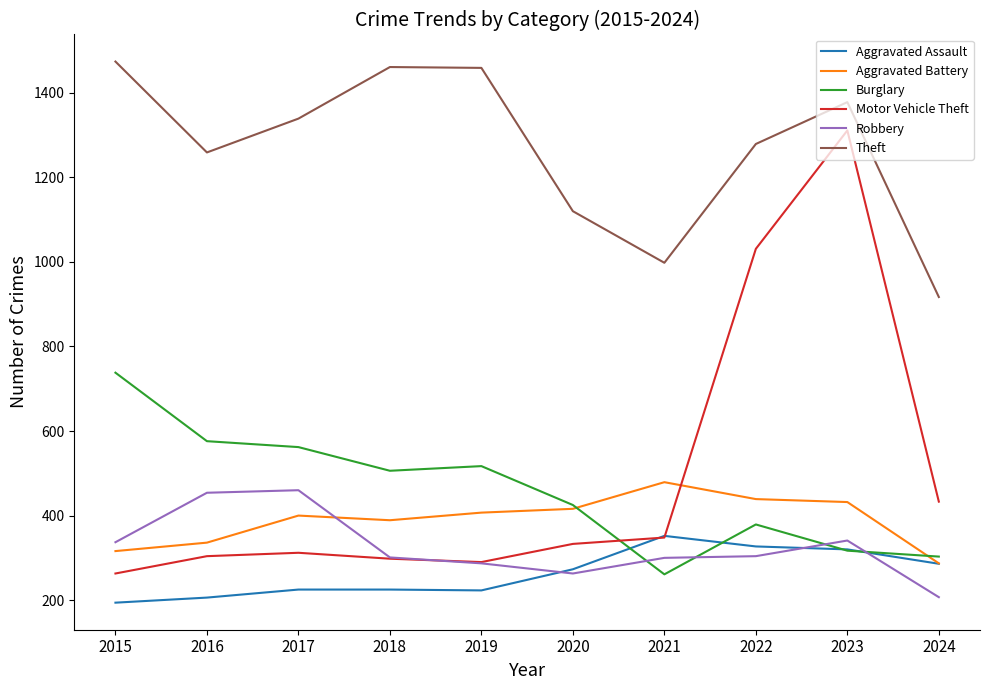

Is it true that Motor Vehicle Theft equals 467 at 2019?

False